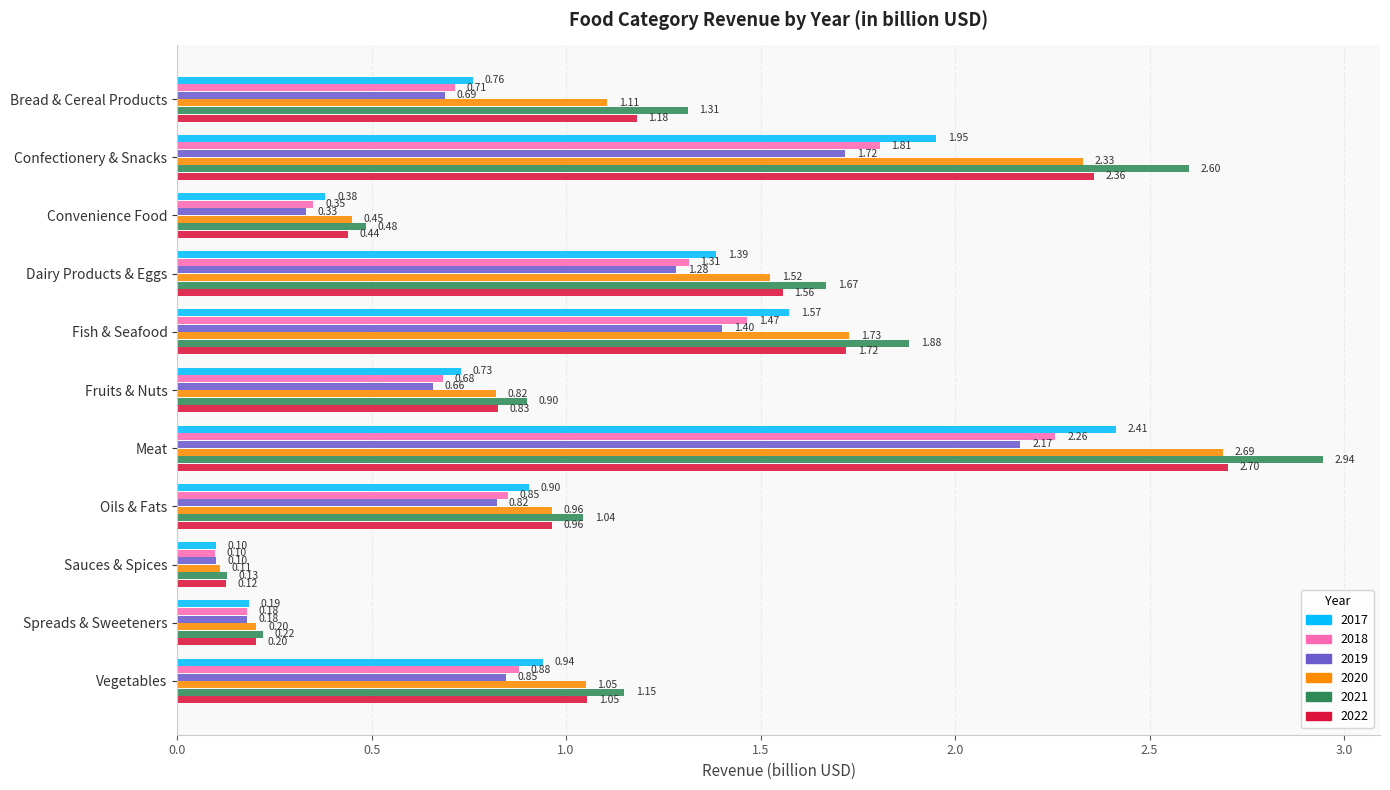

Rank the series at Dairy Products & Eggs from highest to lowest value.

2021, 2022, 2020, 2017, 2018, 2019